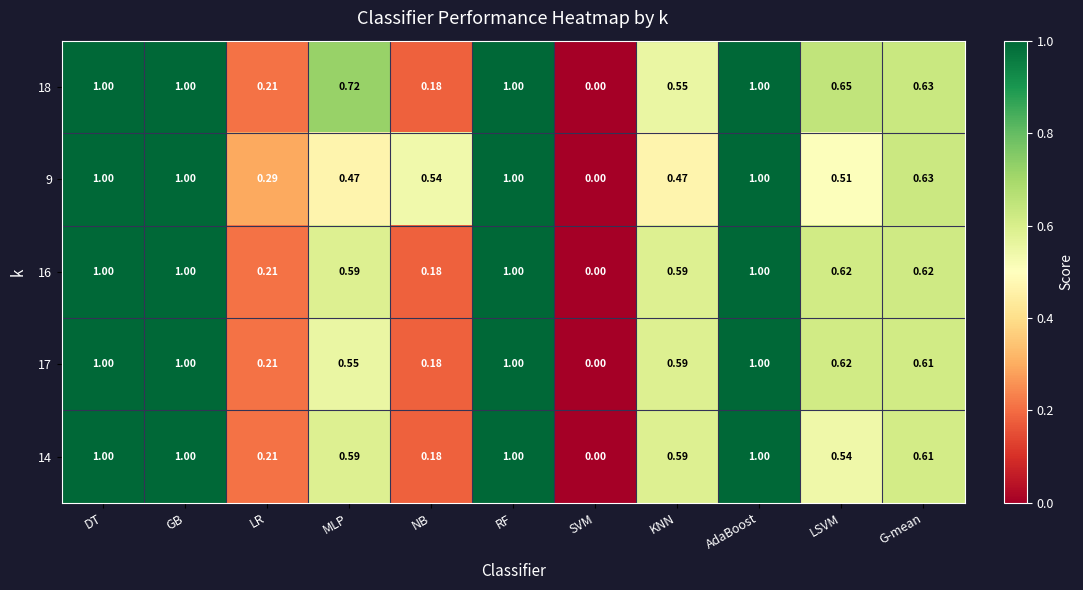

How many values in the 14 series exceed 0?

10